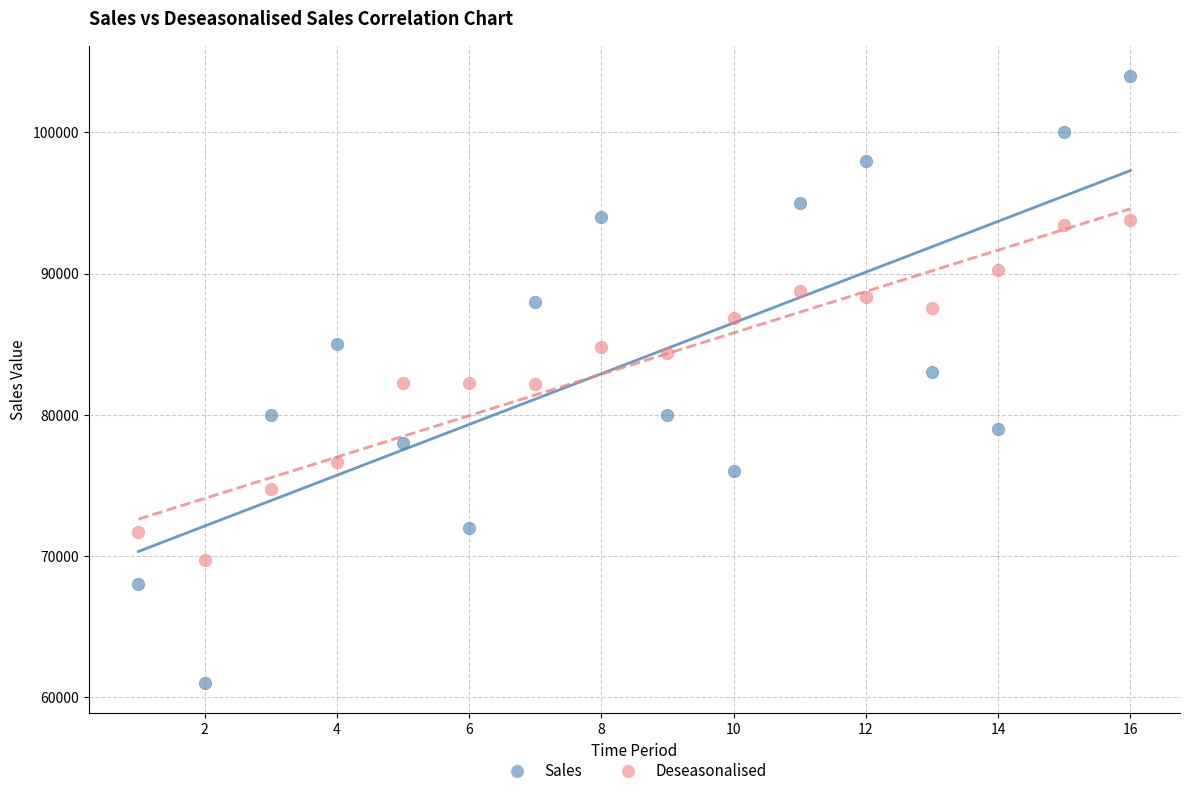

What is the X range (max minus min) for the scatter plot?

15.0